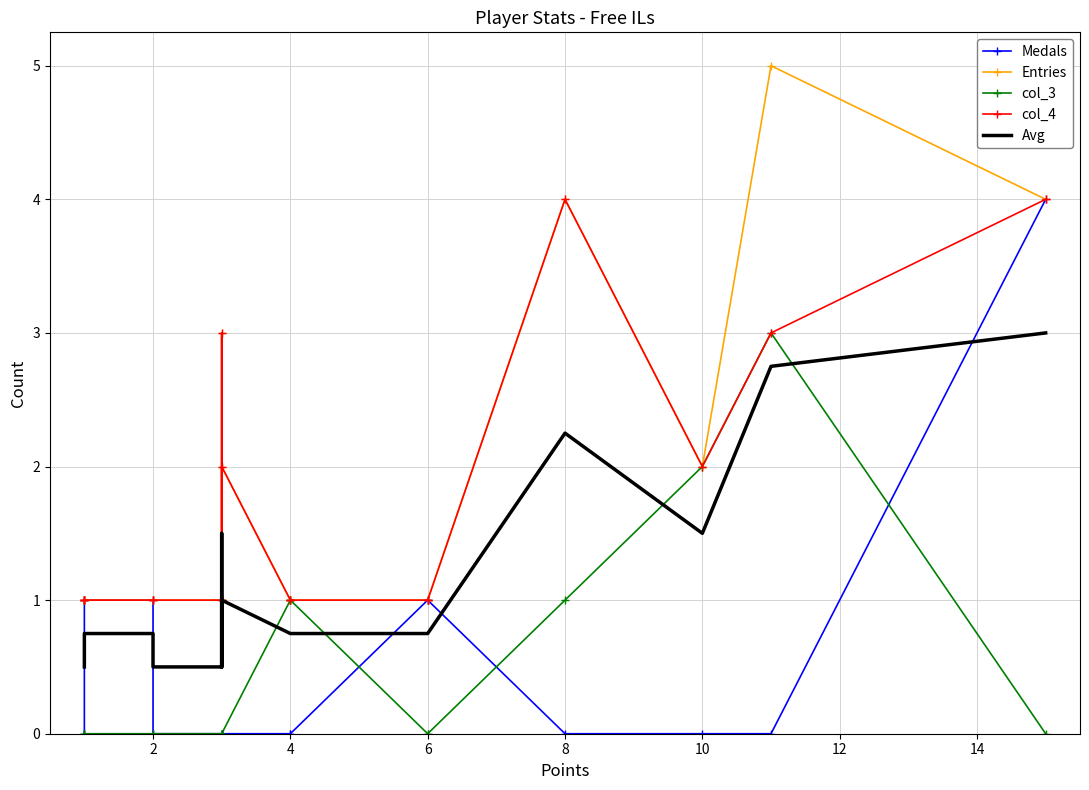

Count the number of categories in the chart.

17